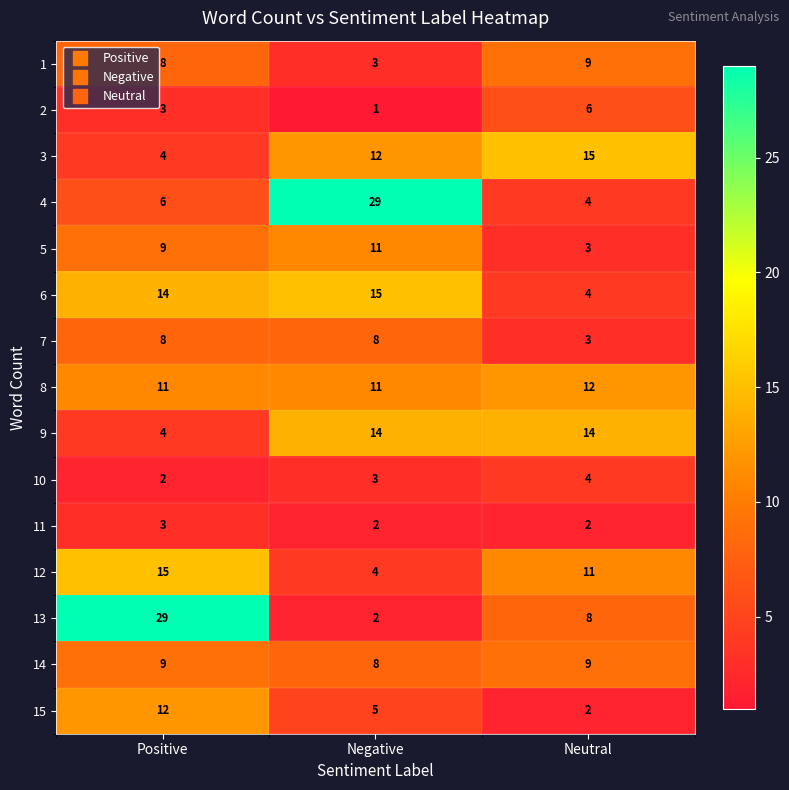

What is the spread (max minus min) of values at Negative?

28